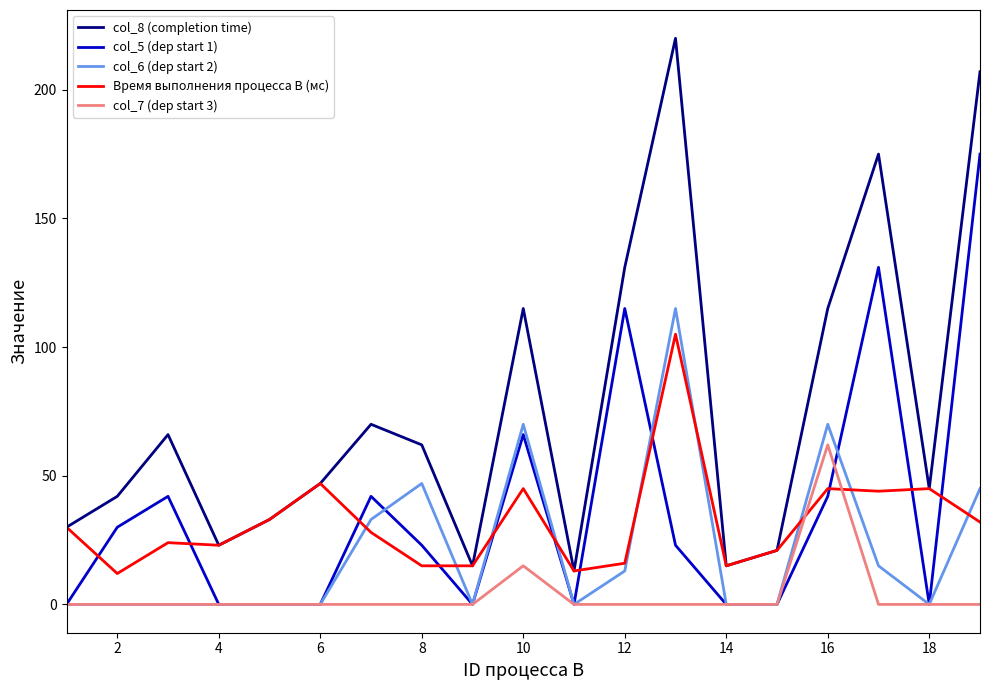

True or false: col_8 (completion time) and col_7 (dep start 3) cross at least once.

False